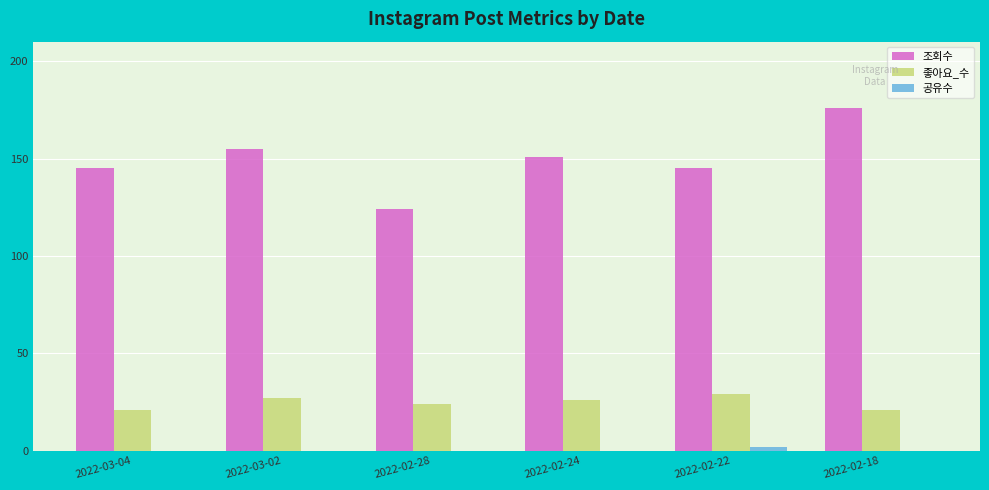

What is the highest value of the 조회수 series?

176